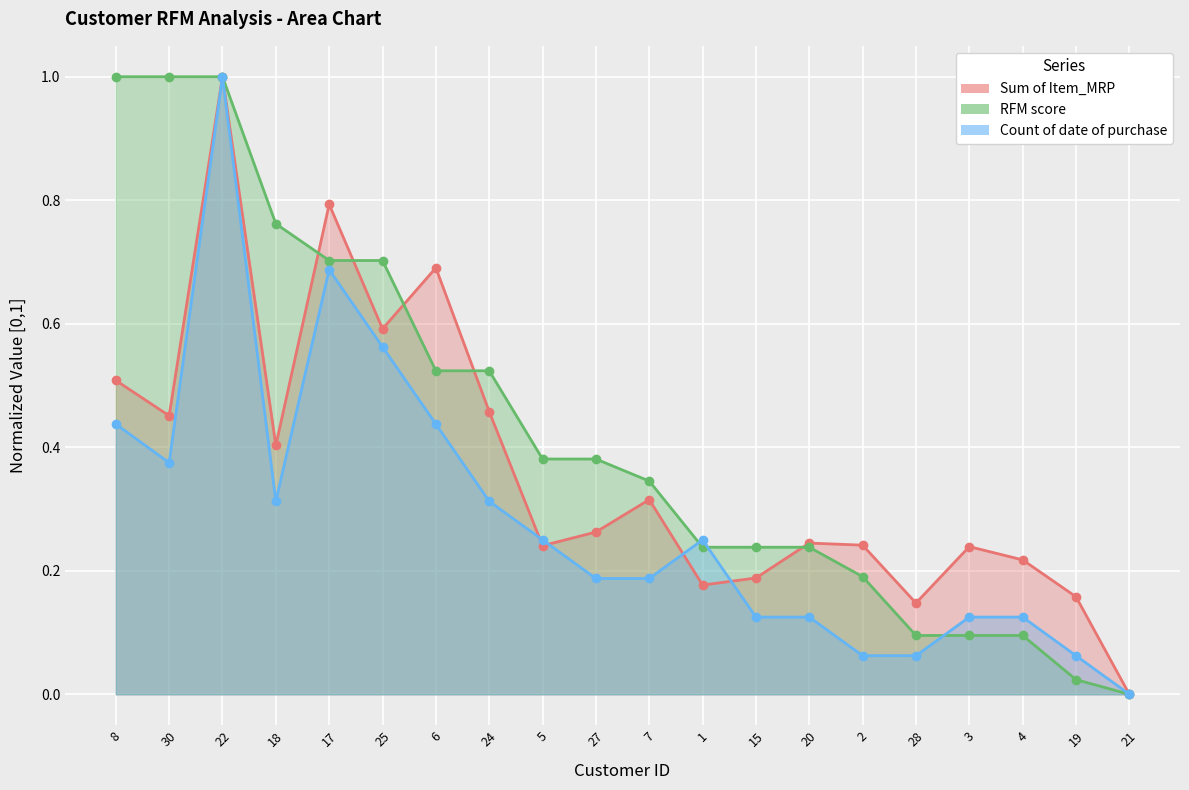

Is the value of Sum of Item_MRP at 8 greater than the value of Count of date of purchase at 25?

No